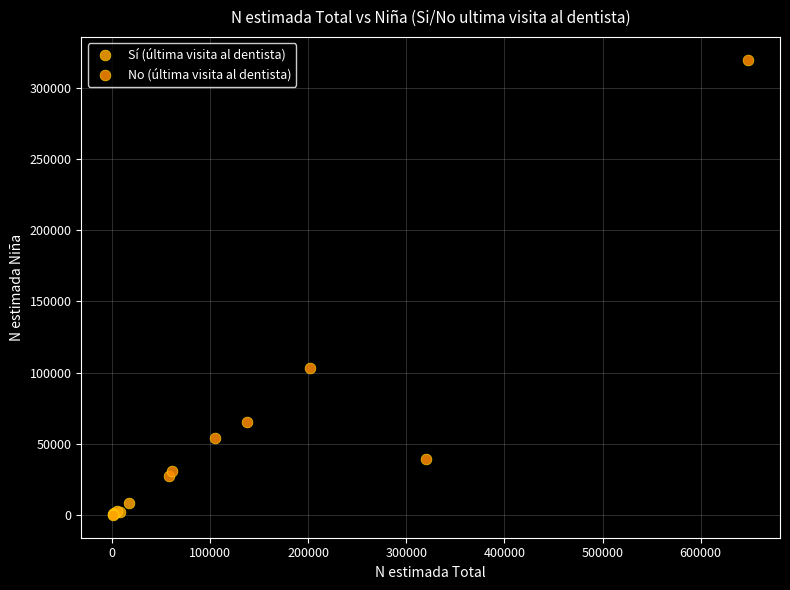

What are all the series names shown in the legend?

Sí (última visita al dentista), No (última visita al dentista)